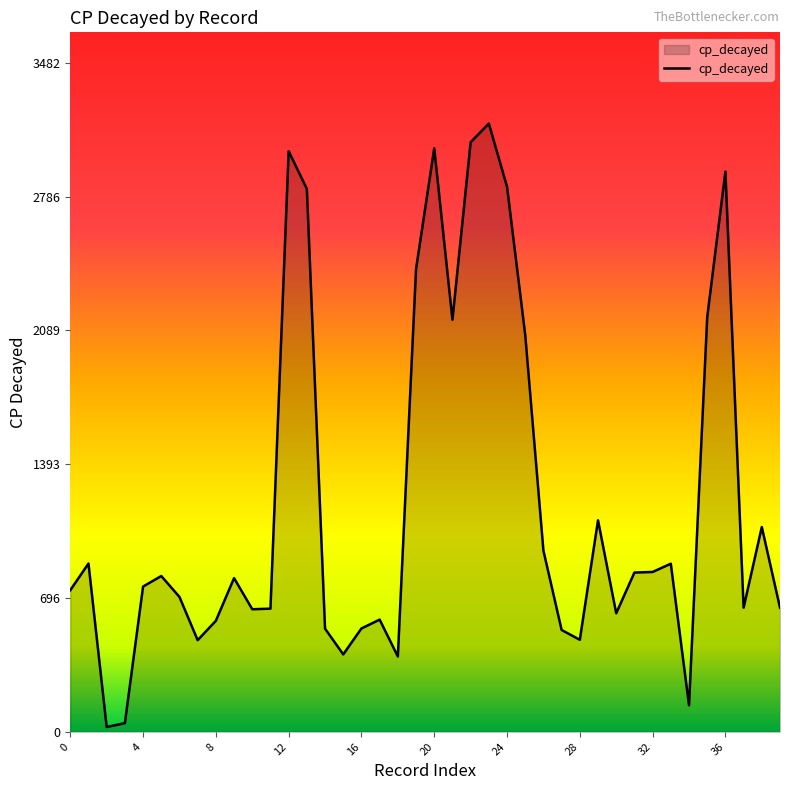

What is the difference between the maximum and minimum values?

3141